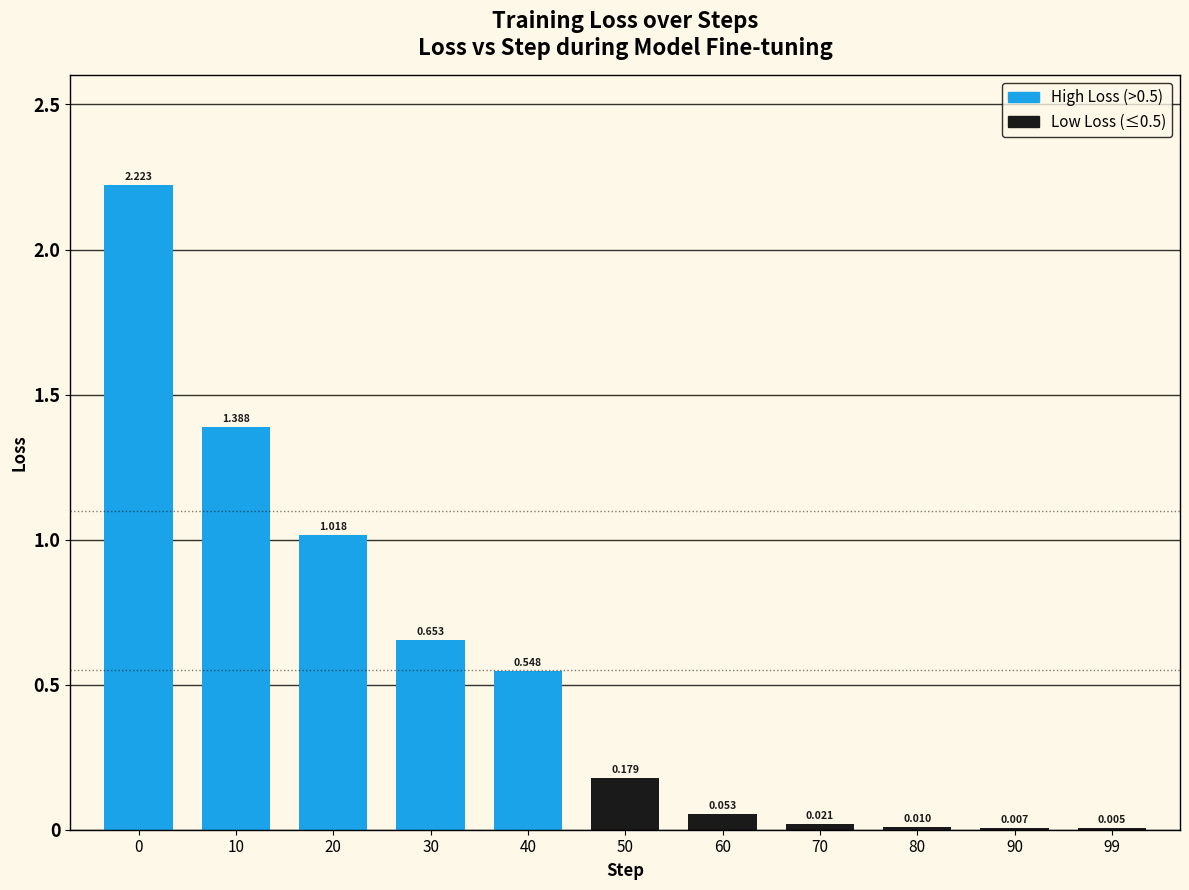

Reading right to left, extract all data points from this chart.

0.0	0.0	0.0	0.0	0.1	0.2	0.5	0.7	1.0	1.4	2.2